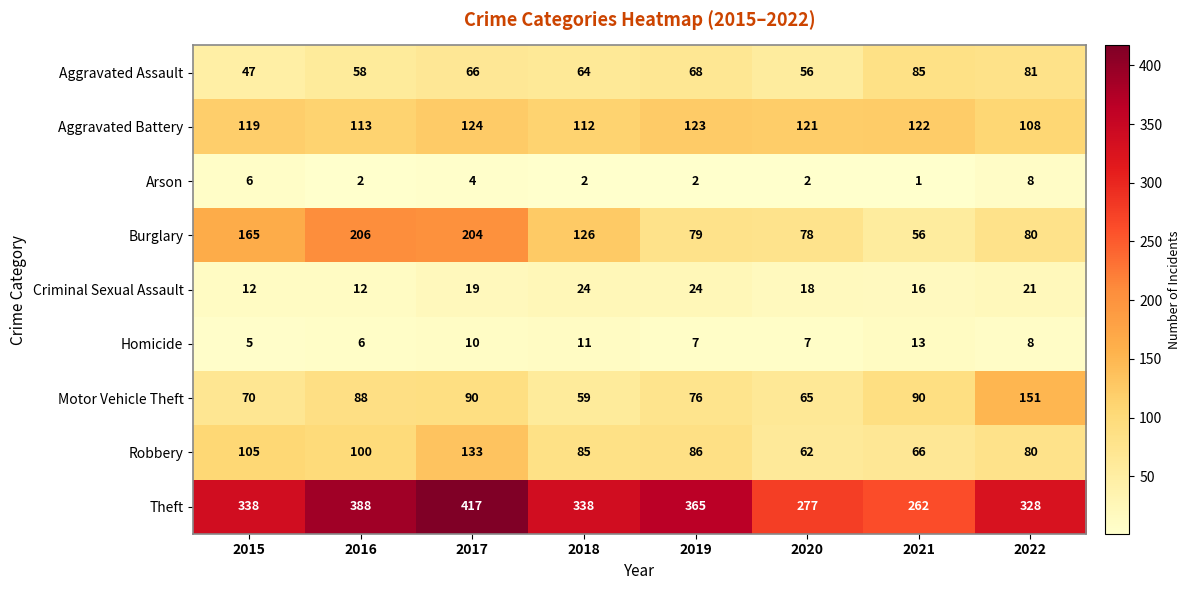

Rank the series by their maximum value, from lowest to highest.

Arson, Homicide, Criminal Sexual Assault, Aggravated Assault, Aggravated Battery, Robbery, Motor Vehicle Theft, Burglary, Theft